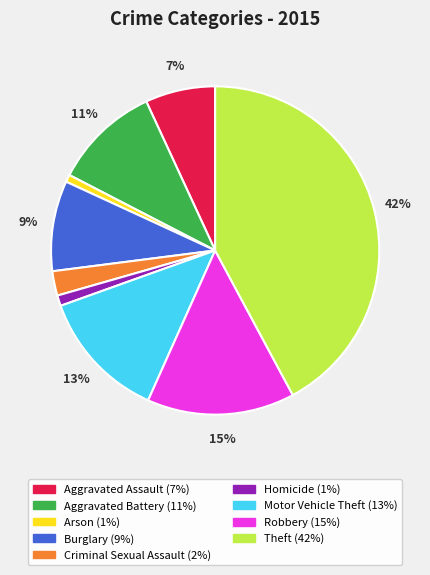

What is the largest slice in the pie chart?

Theft